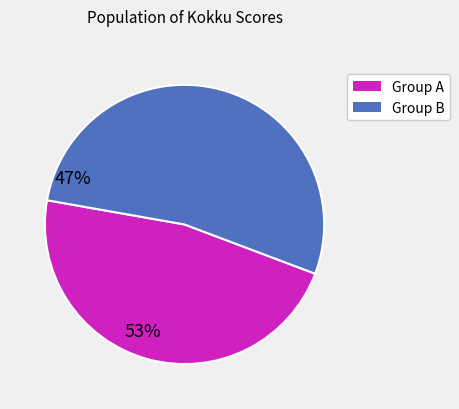

Is there a majority slice in this chart?

Yes